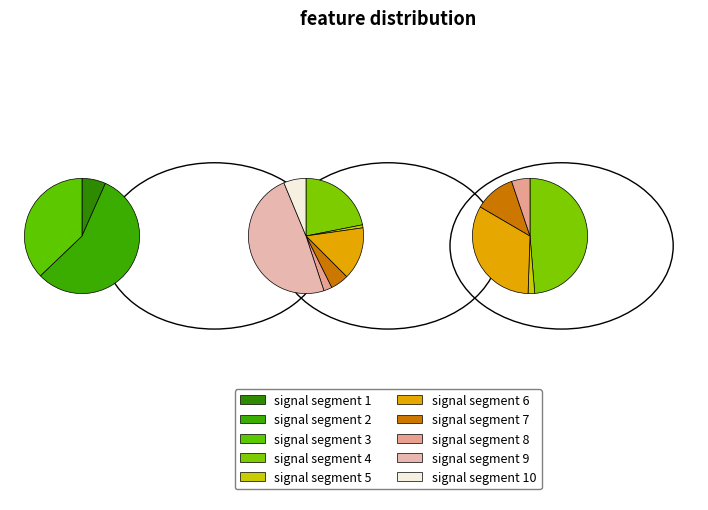

True or false: signal segment 2 accounts for 12% of the total.

False